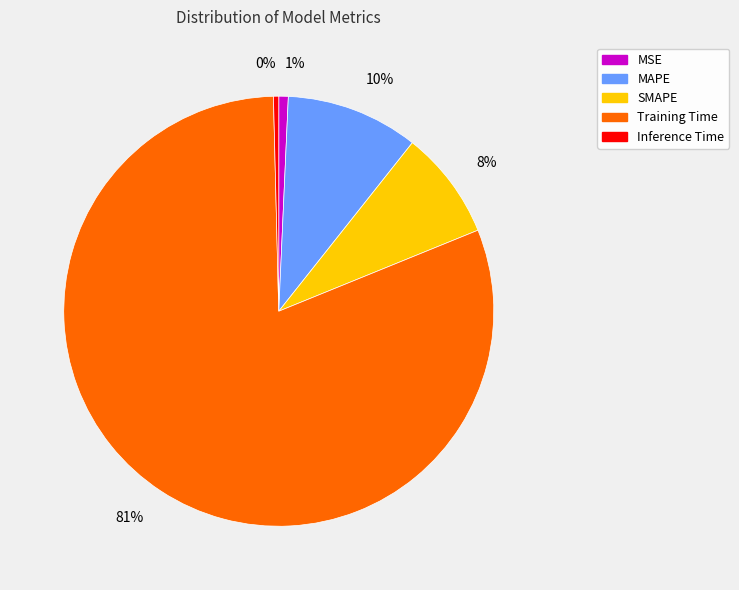

Which category has the biggest portion of the pie?

Training Time